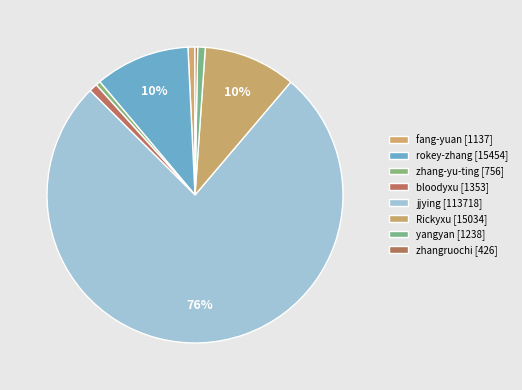

How many slices are in this pie chart?

8